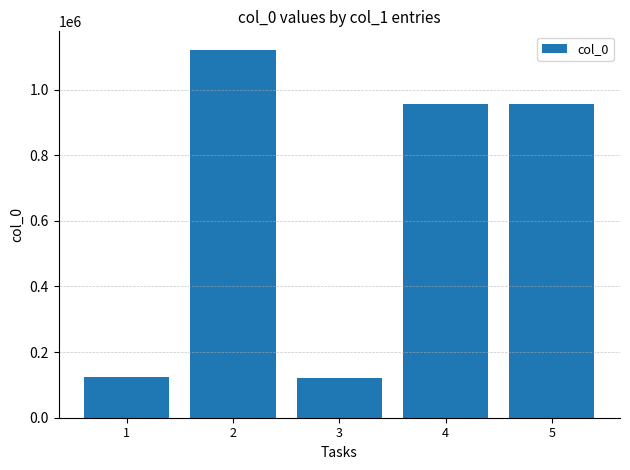

What is the difference between the maximum and minimum values?

999474